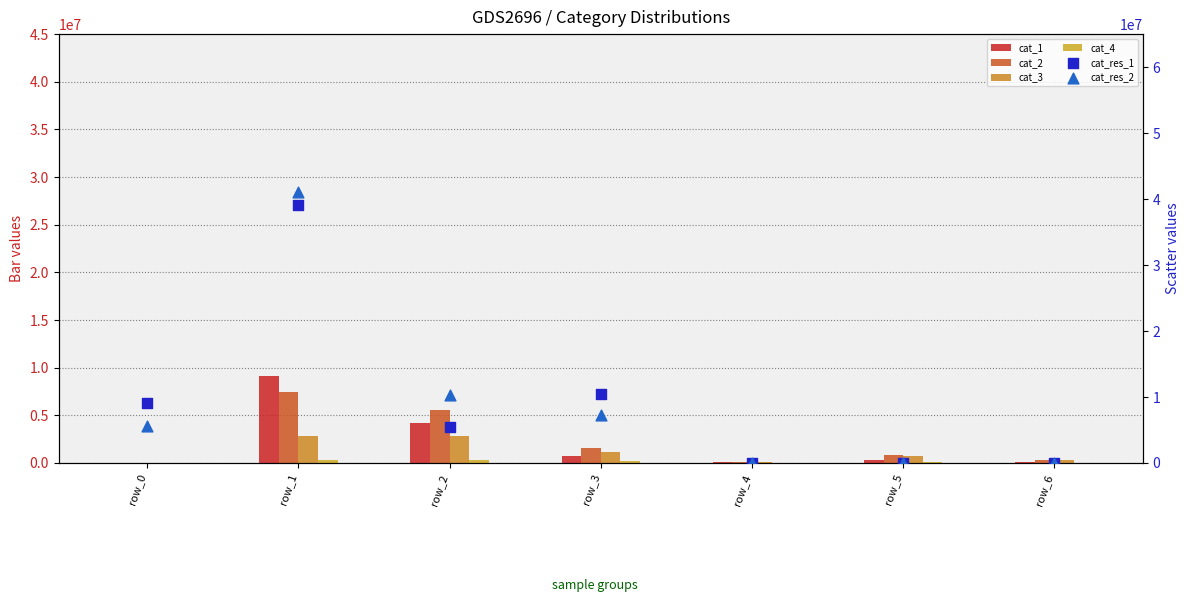

Which series contains the highest Y value?

cat_res_2